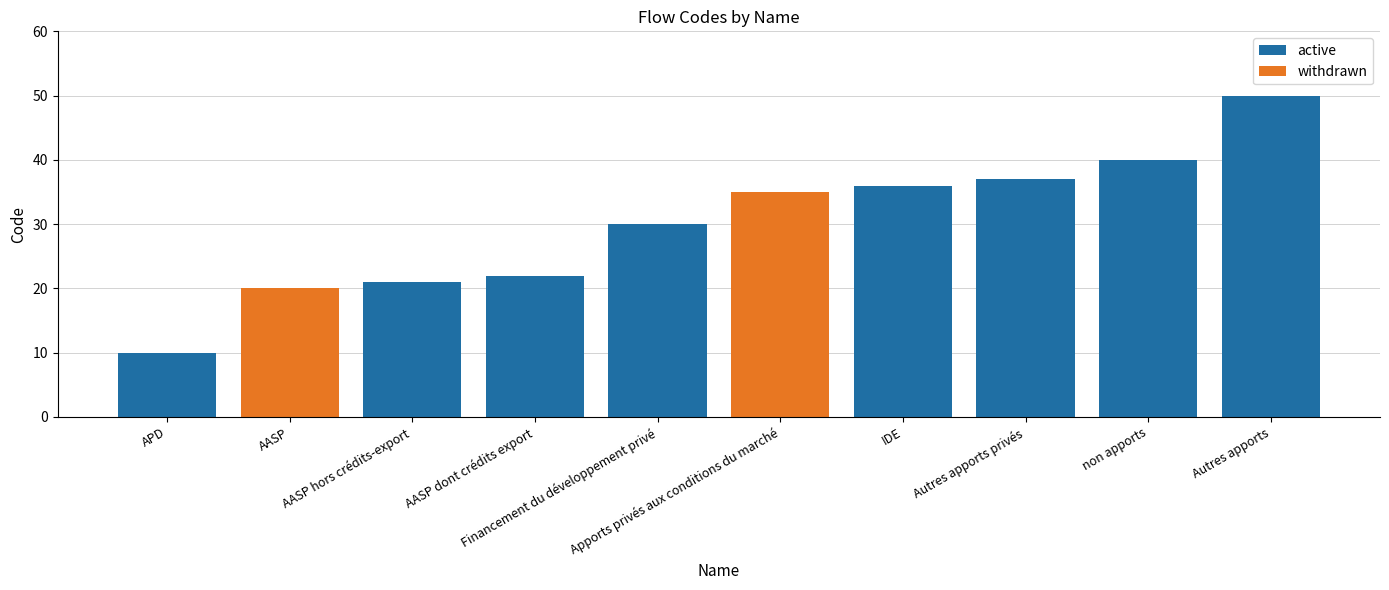

What is the value of the active bar at the 8th from the left?

37